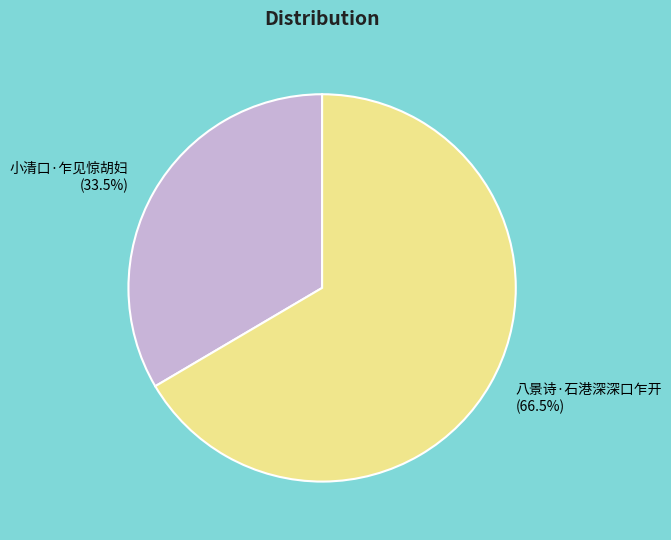

Rank the categories by value from highest to lowest.

八景诗·石港深深口乍开, 小清口·乍见惊胡妇